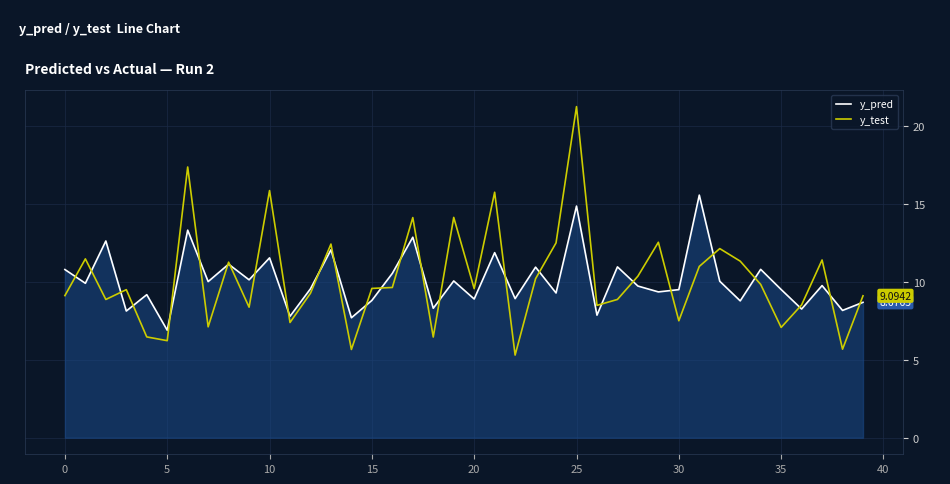

Rank the series by their maximum value, from highest to lowest.

y_test, y_pred